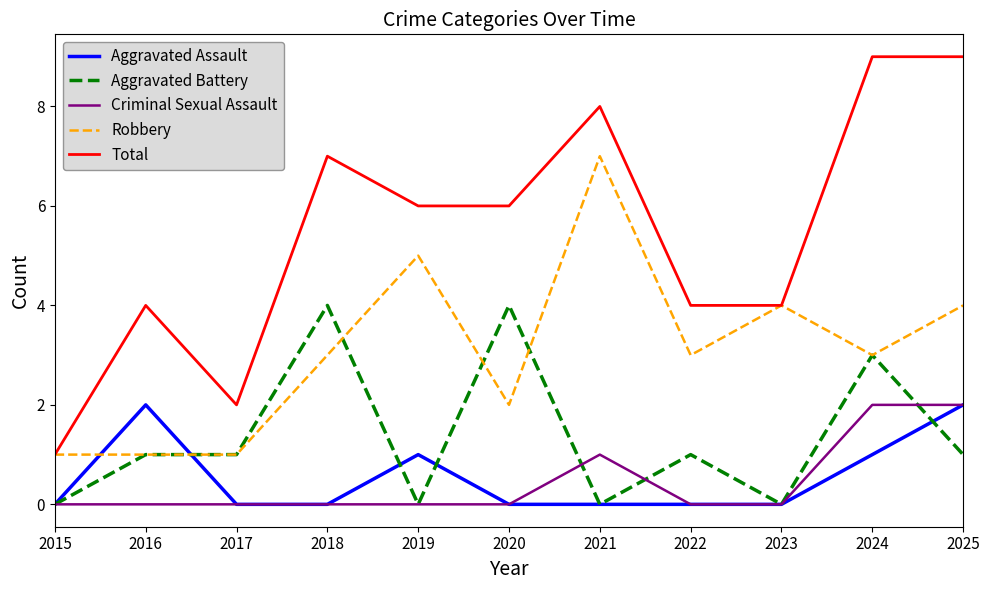

True or false: Robbery and Criminal Sexual Assault cross at least once.

False